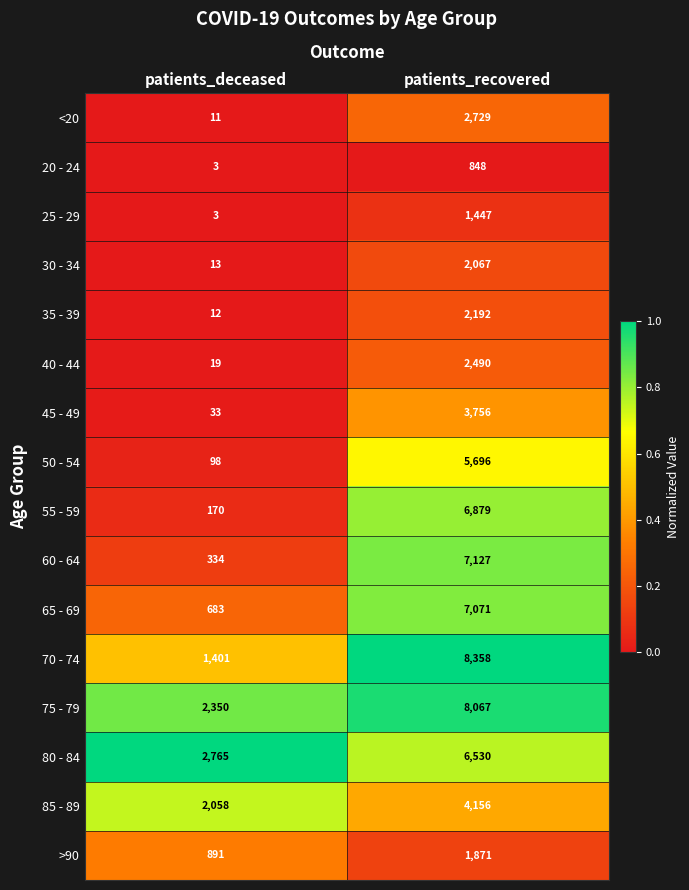

The value of 40 - 44 at patients_recovered is 2490. True or false?

True